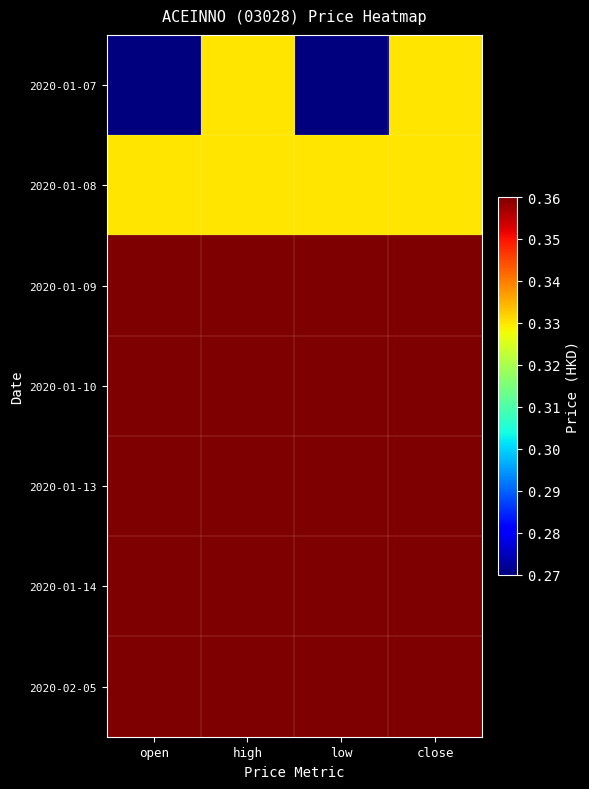

Reading left to right, extract all data points from this chart.

2020-01-07: open=0.3	high=0.3	low=0.3	close=0.3
2020-01-08: open=0.3	high=0.3	low=0.3	close=0.3
2020-01-09: open=0.4	high=0.4	low=0.4	close=0.4
2020-01-10: open=0.4	high=0.4	low=0.4	close=0.4
2020-01-13: open=0.4	high=0.4	low=0.4	close=0.4
2020-01-14: open=0.4	high=0.4	low=0.4	close=0.4
2020-02-05: open=0.4	high=0.4	low=0.4	close=0.4